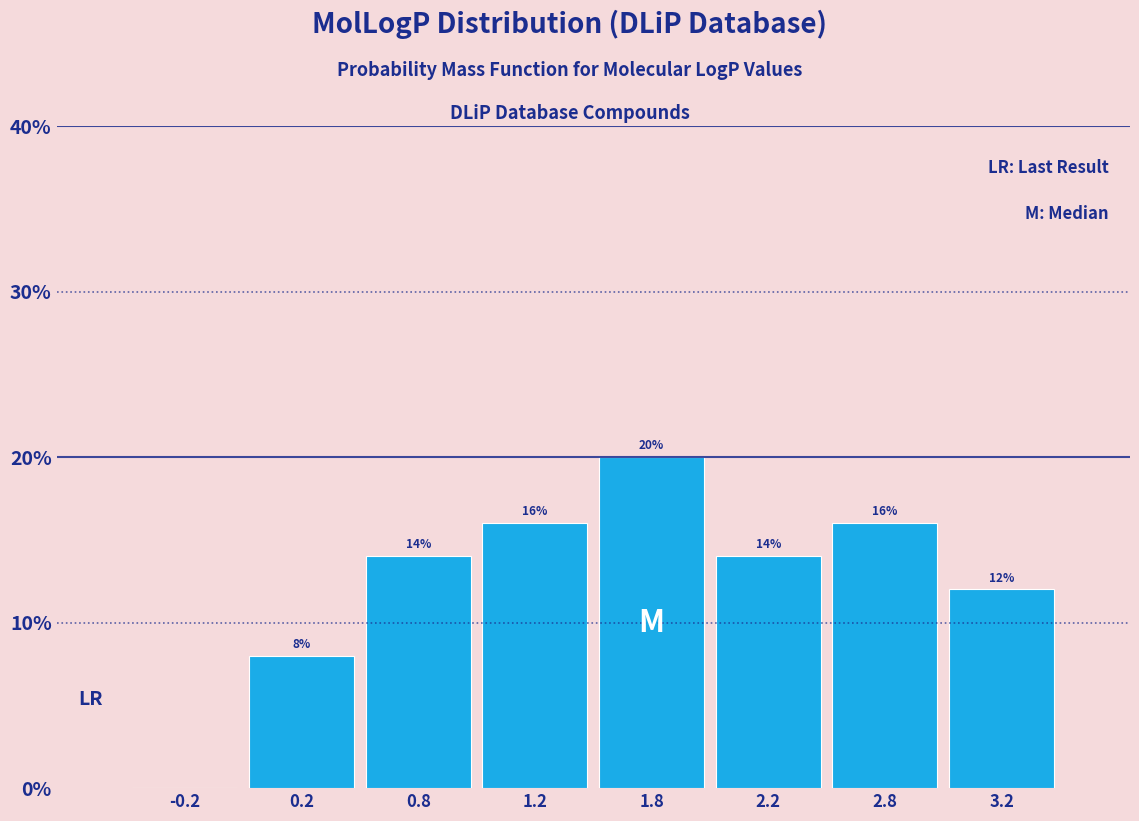

Reading left to right, what are all the values shown in this chart?

-0.2=0.0	0.2=8.0	0.8=14.0	1.2=16.0	1.8=20.0	2.2=14.0	2.8=16.0	3.2=12.0